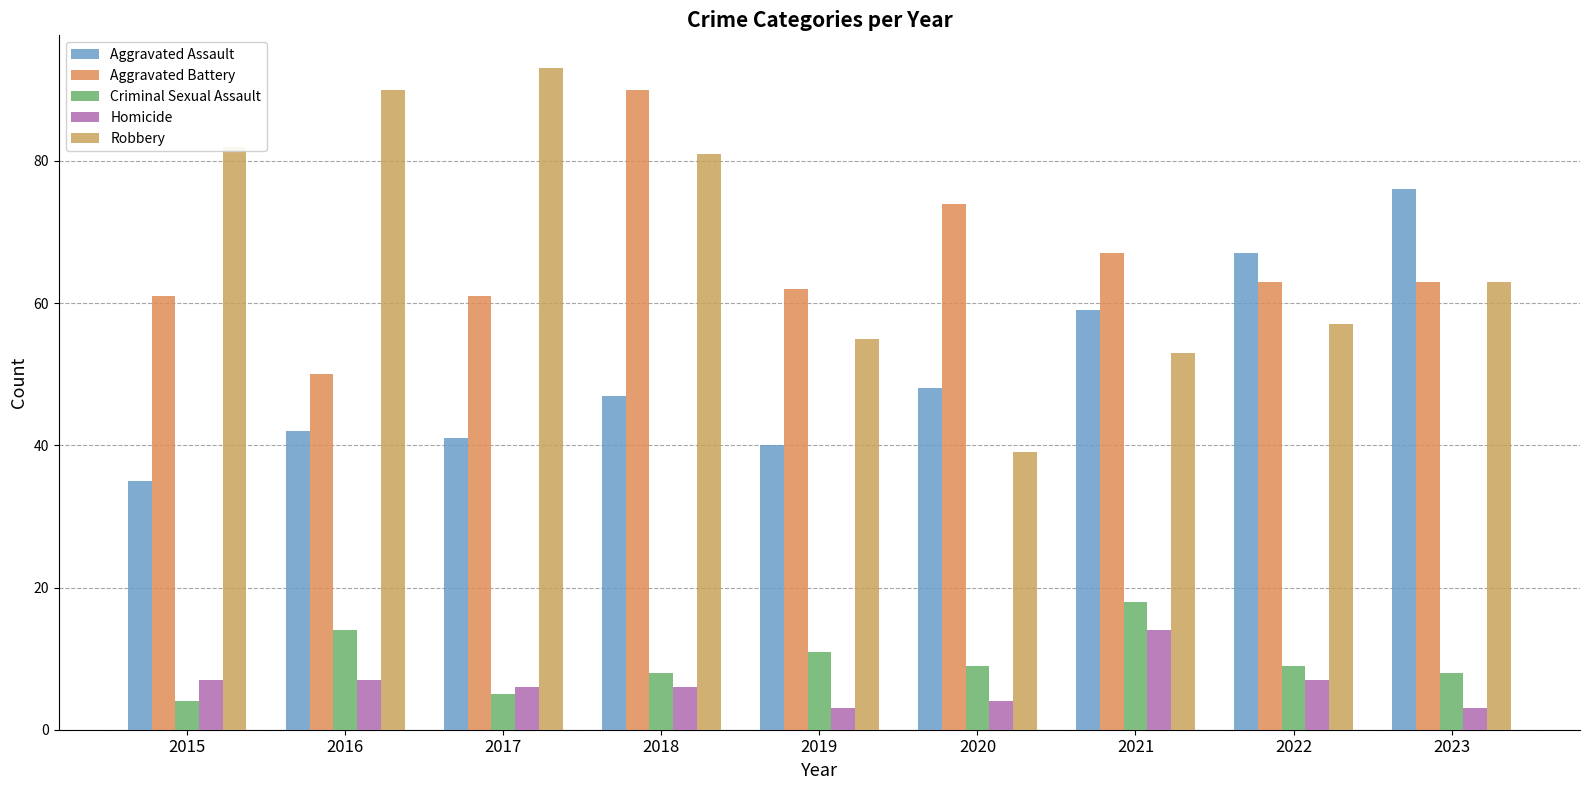

How many data points does each series have?

9